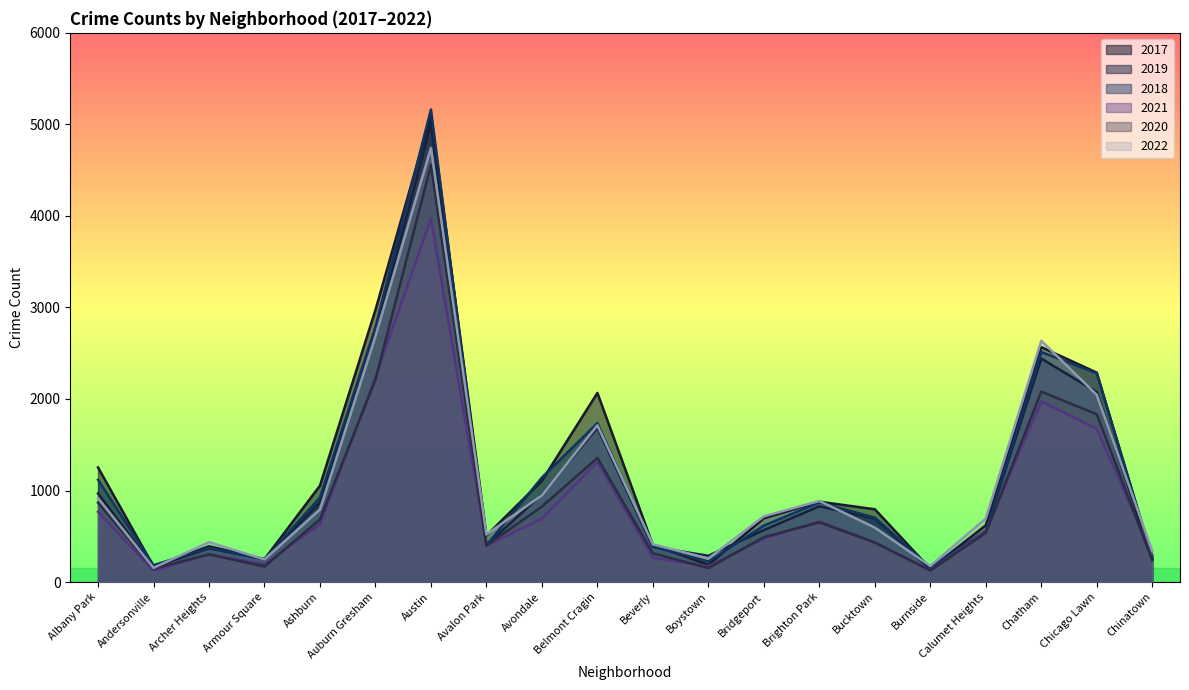

What is the label of the 3rd point from the left?

Archer Heights